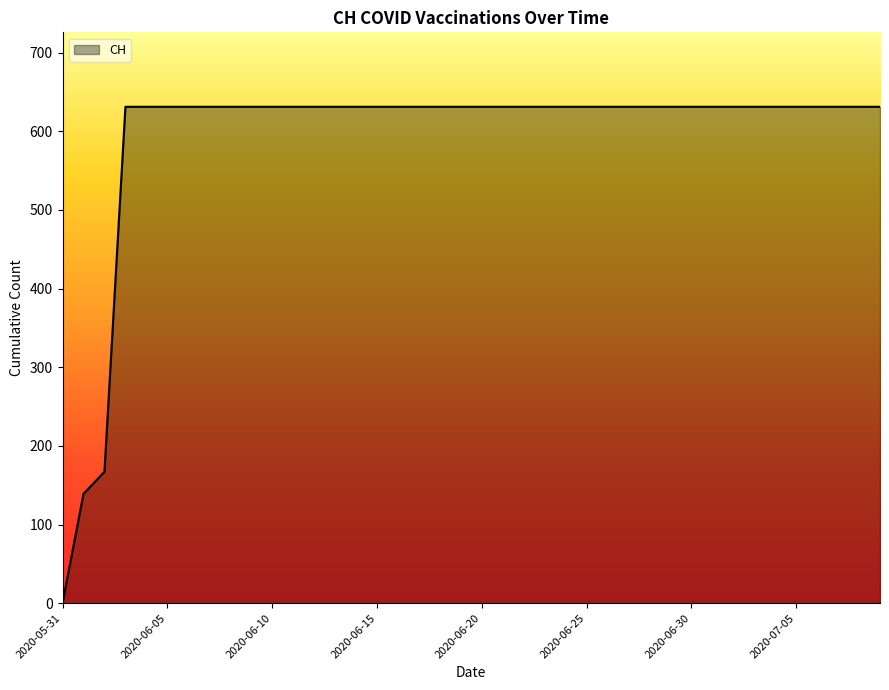

Reading left to right, extract all data points from this chart.

0	139	167	631	631	631	631	631	631	631	631	631	631	631	631	631	631	631	631	631	631	631	631	631	631	631	631	631	631	631	631	631	631	631	631	631	631	631	631	631